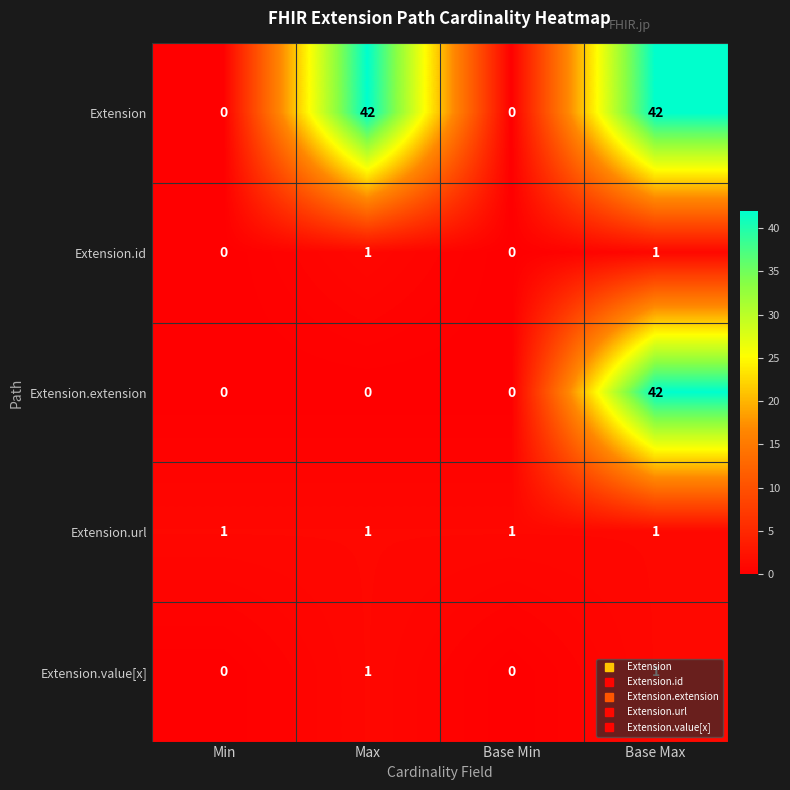

What is the difference between the highest and lowest values at Base Max?

41